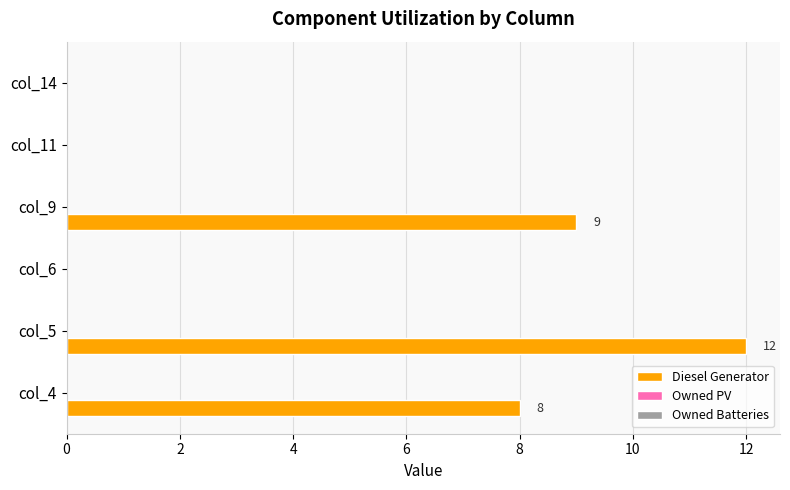

True or false: the data shows 8 at col_4.

True